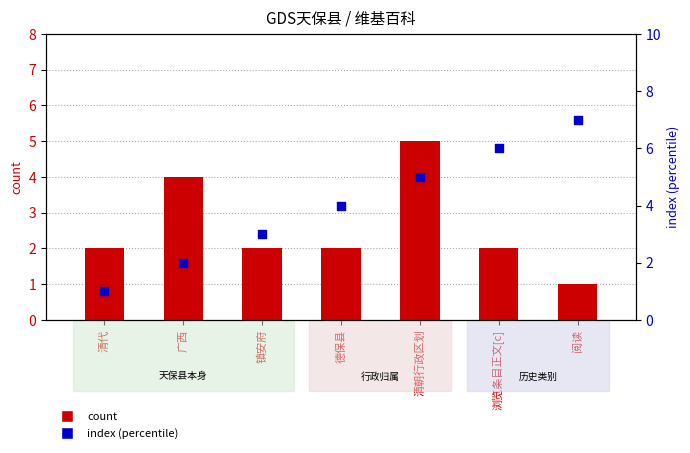

Which series has the largest total across all categories?

index (percentile)